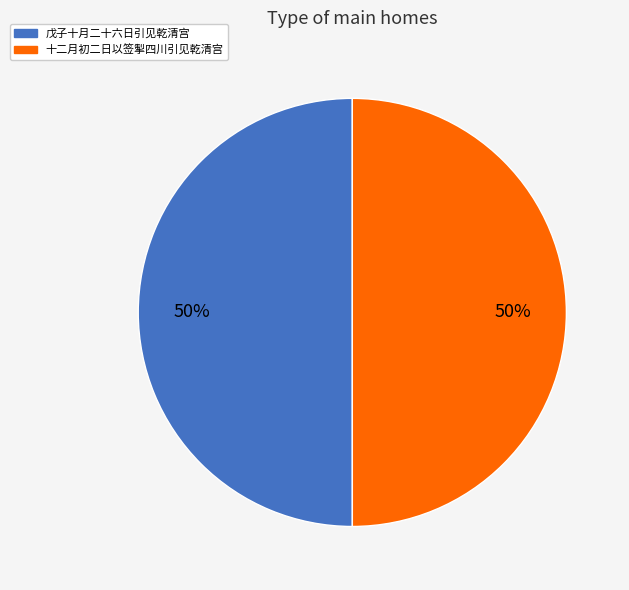

Approximately how many times larger is the value at 戊子十月二十六日引见乾清宫 compared to 十二月初二日以签掣四川引见乾清宫?

1.0